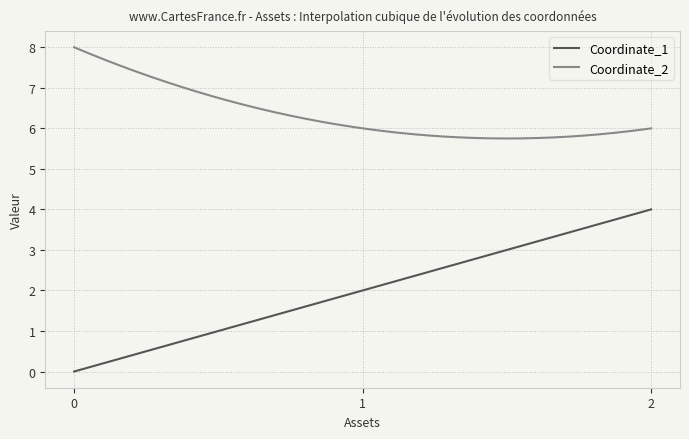

What is the greatest value displayed?

8.0